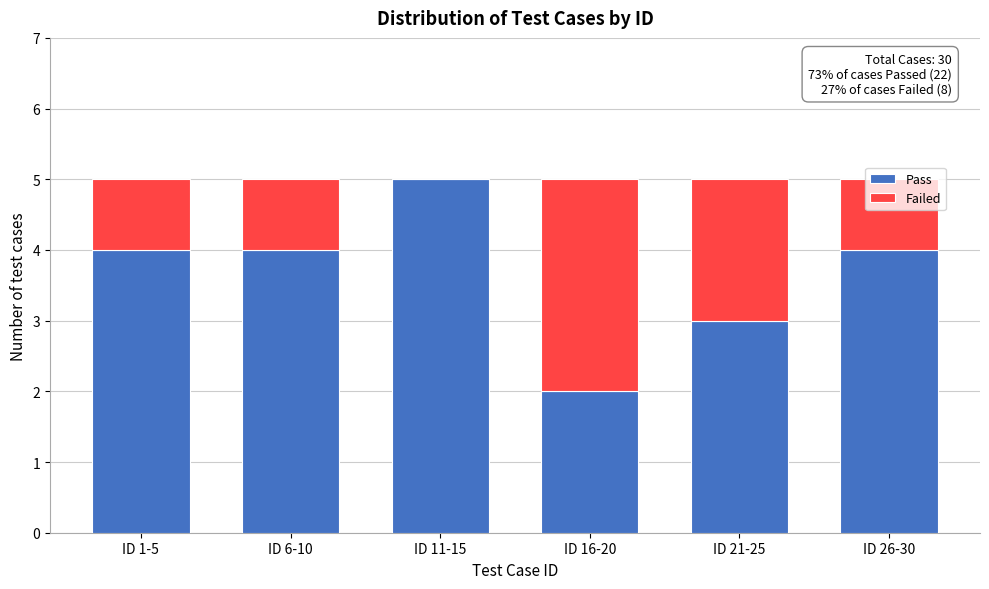

What is the total value across all series at ID 16-20?

5